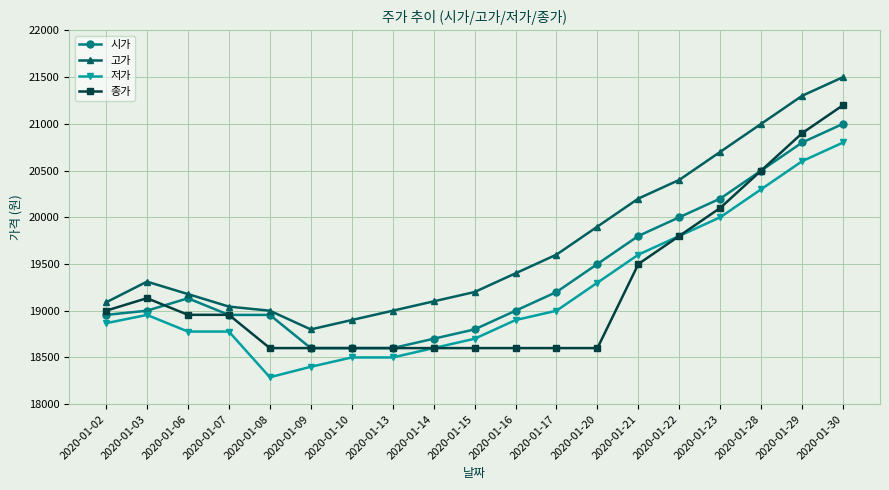

Count the number of data series in this chart.

4